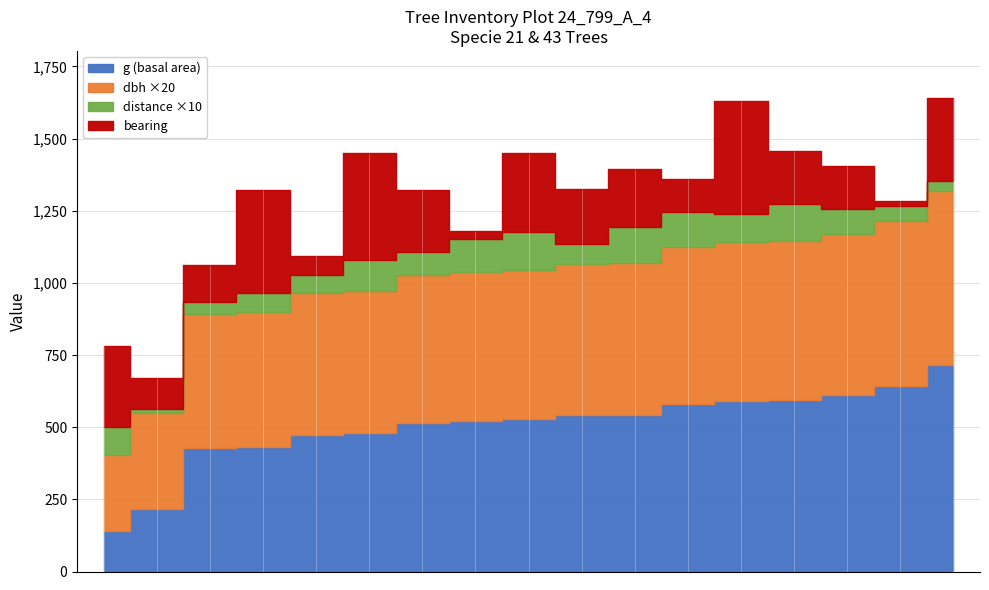

The g series shows 312.3 at 11. True or false?

False